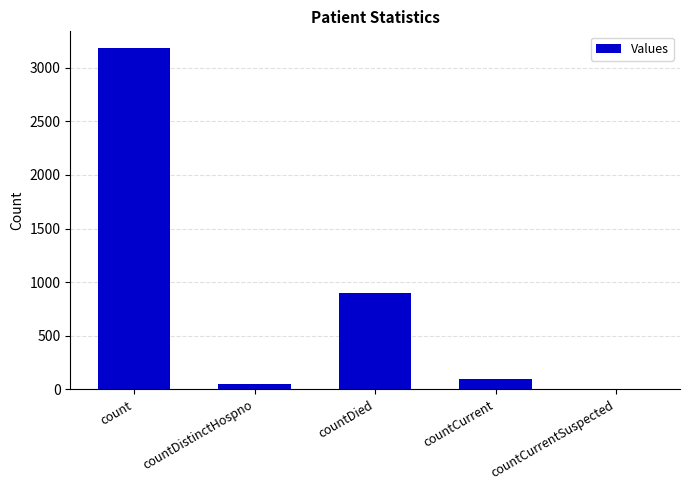

How many values are above zero?

4